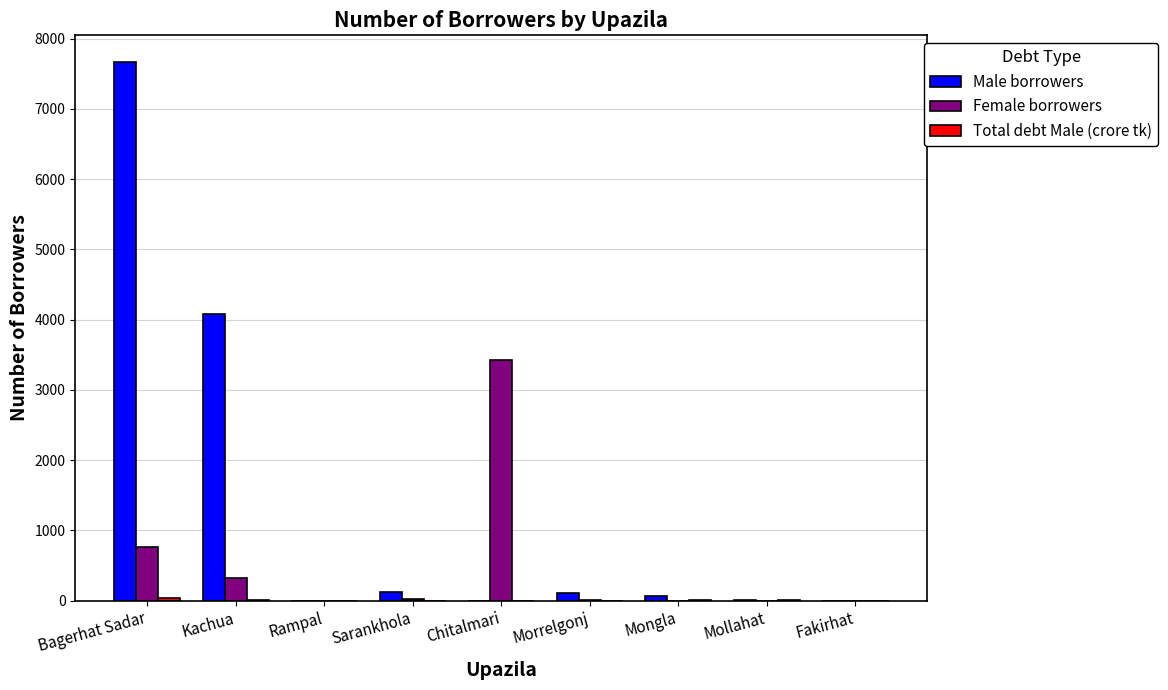

At which category does the chart reach its peak across all series?

Bagerhat Sadar